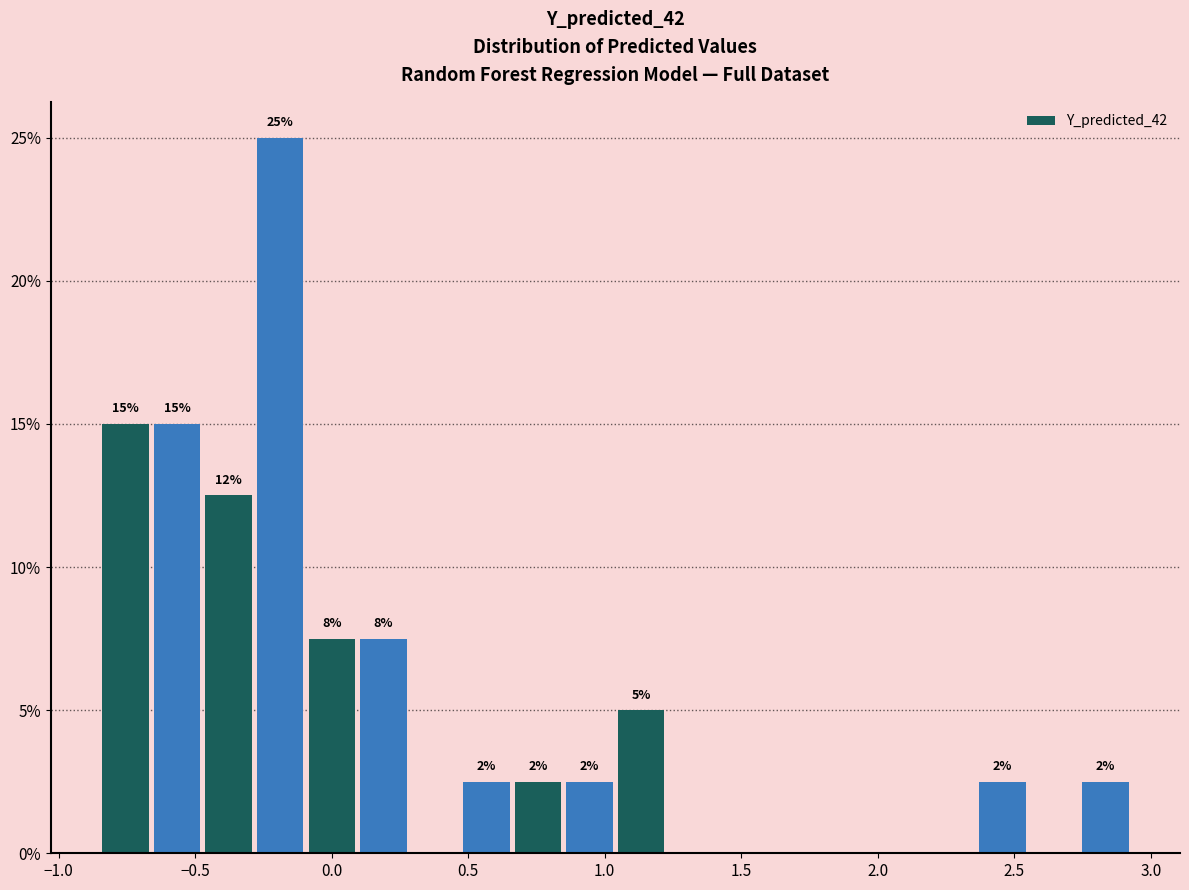

Read against the x-axis, roughly where is the centre of the tallest bar?

-0.20